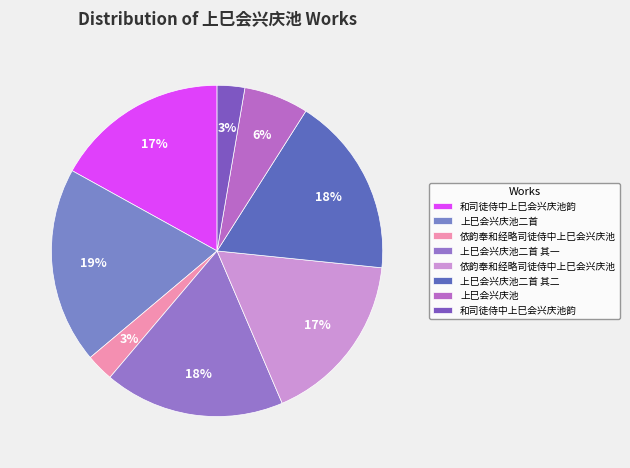

How many slices are in this pie chart?

8